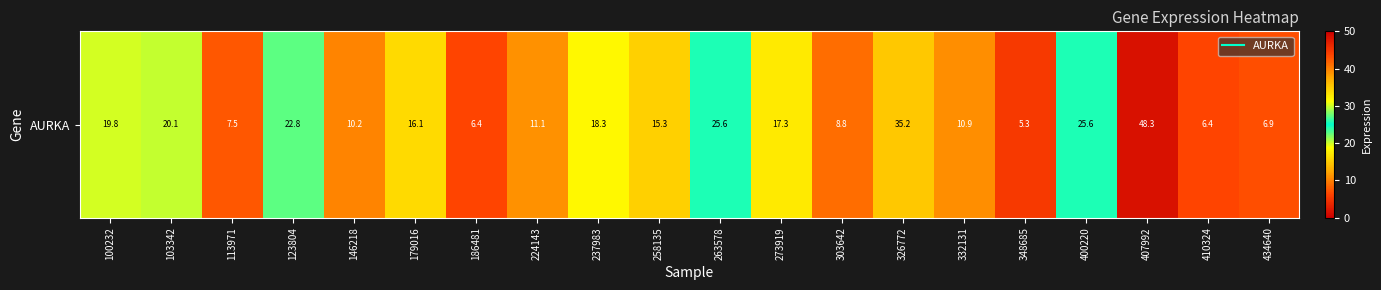

What is the difference between the maximum and second lowest values?

42.0